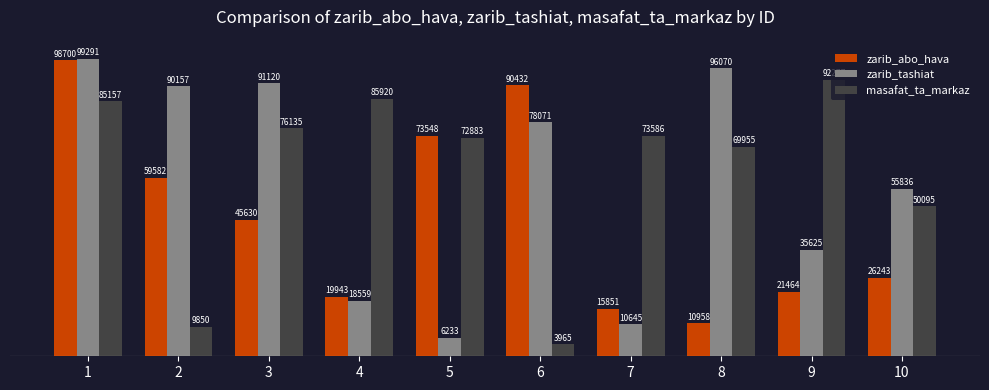

What is the average value of the masafat_ta_markaz series?

61982